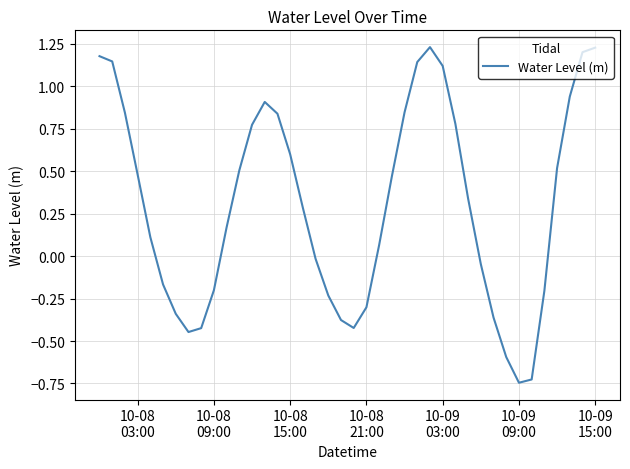

What is the sum of all values?

12.1